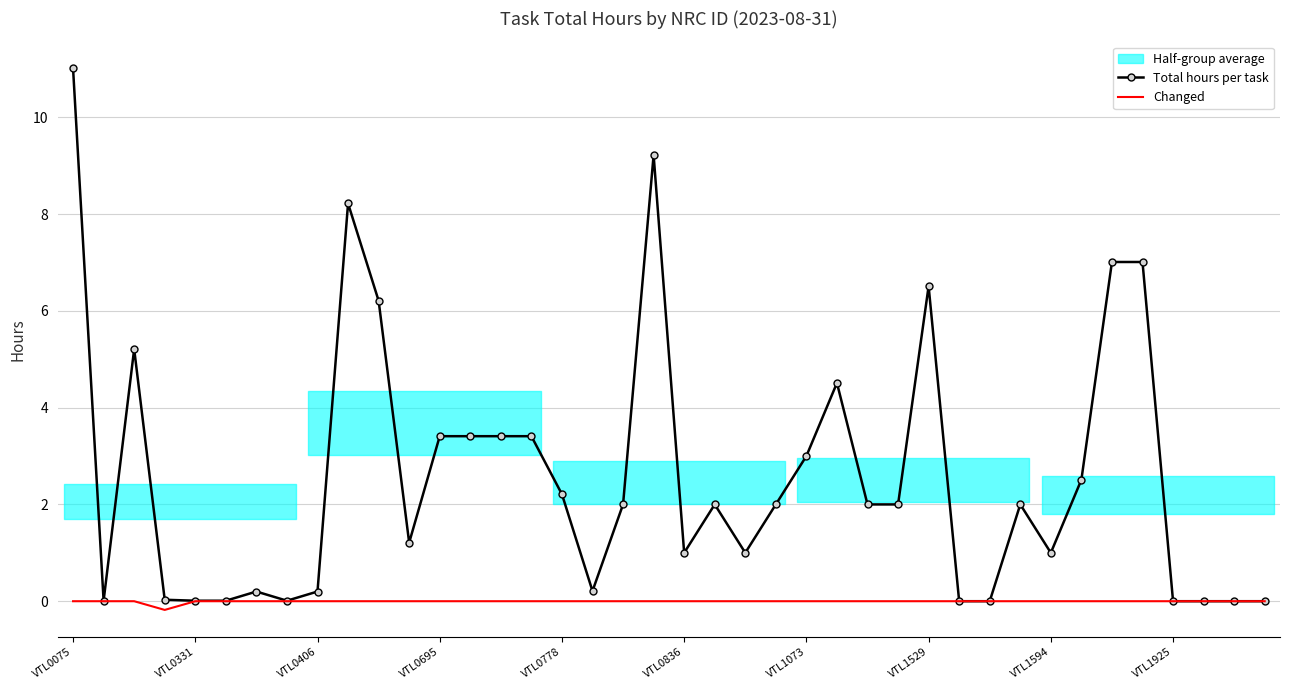

At which category is the sum across all series the highest?

VTL0075